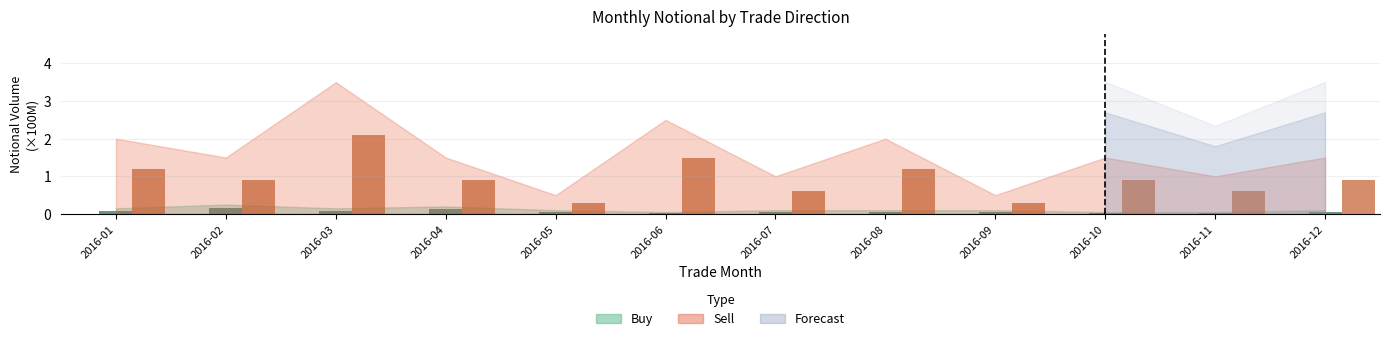

How many bars are there in total?

24